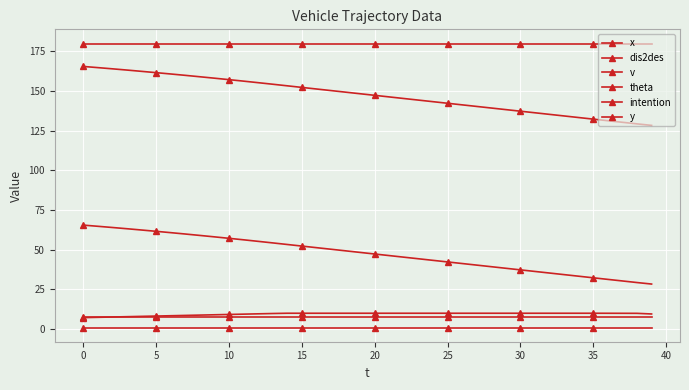

How many lines are shown in the chart?

6